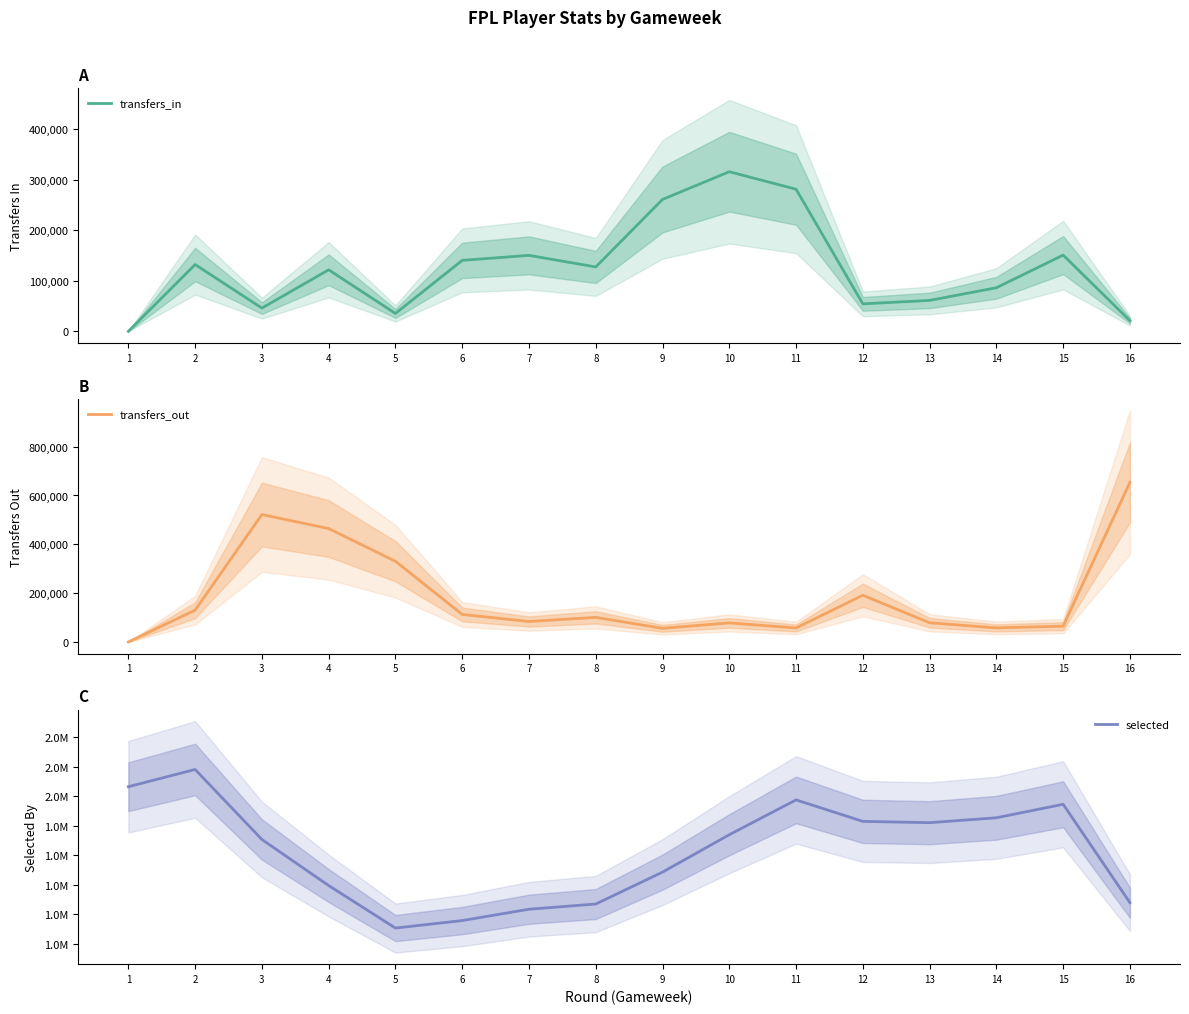

Which series has the widest spread of values?

selected